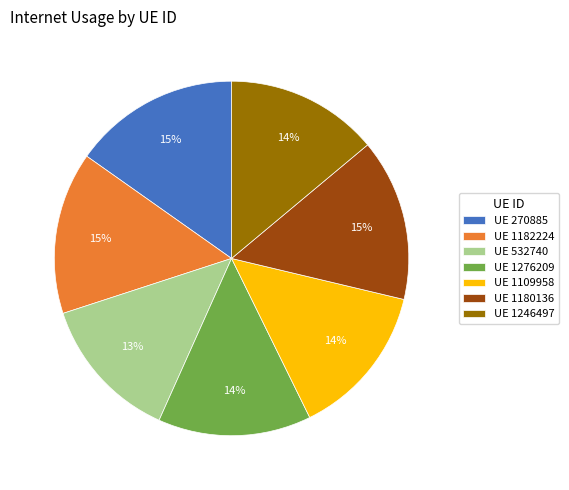

To the nearest percent, what is the difference between the largest and smallest slice percentages?

2%